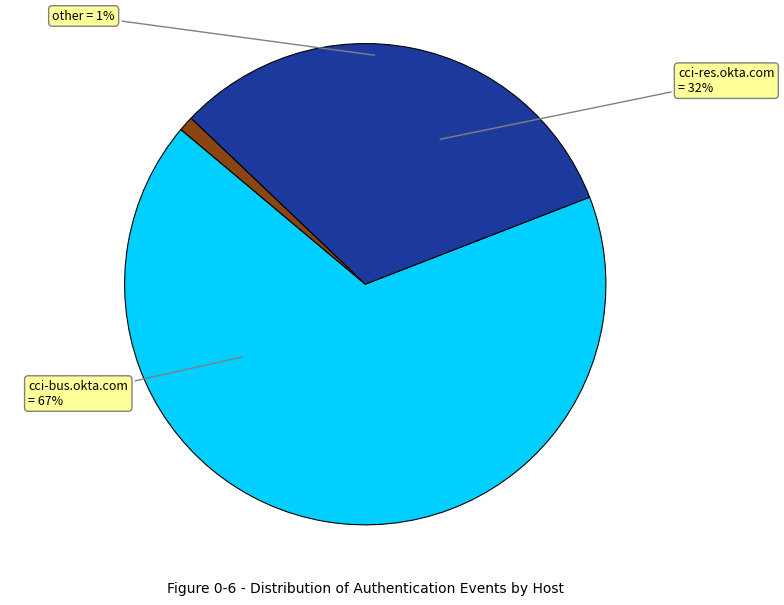

Which category has the biggest portion of the pie?

cci-bus.okta.com